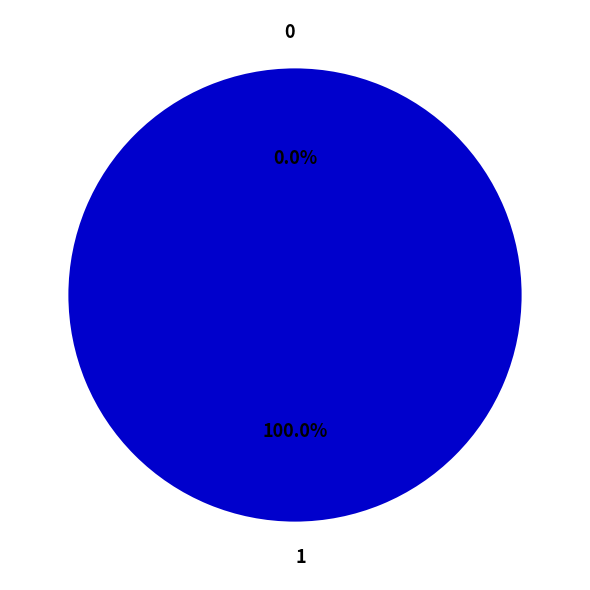

How many slices are in this pie chart?

2